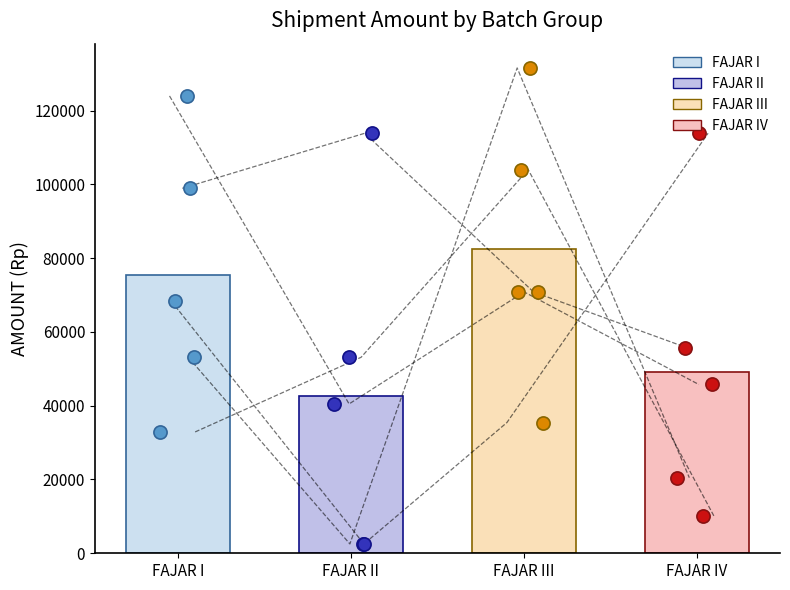

Which series reaches the maximum Y coordinate?

FAJAR III